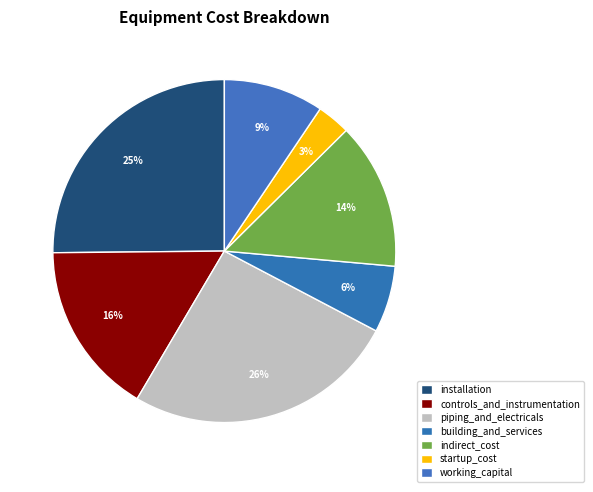

What is the ratio of the value at working_capital to the value at controls_and_instrumentation?

0.6